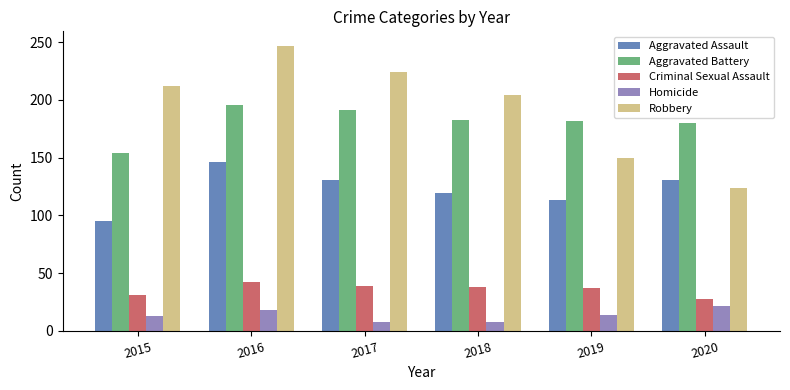

What is the minimum value for Robbery?

124